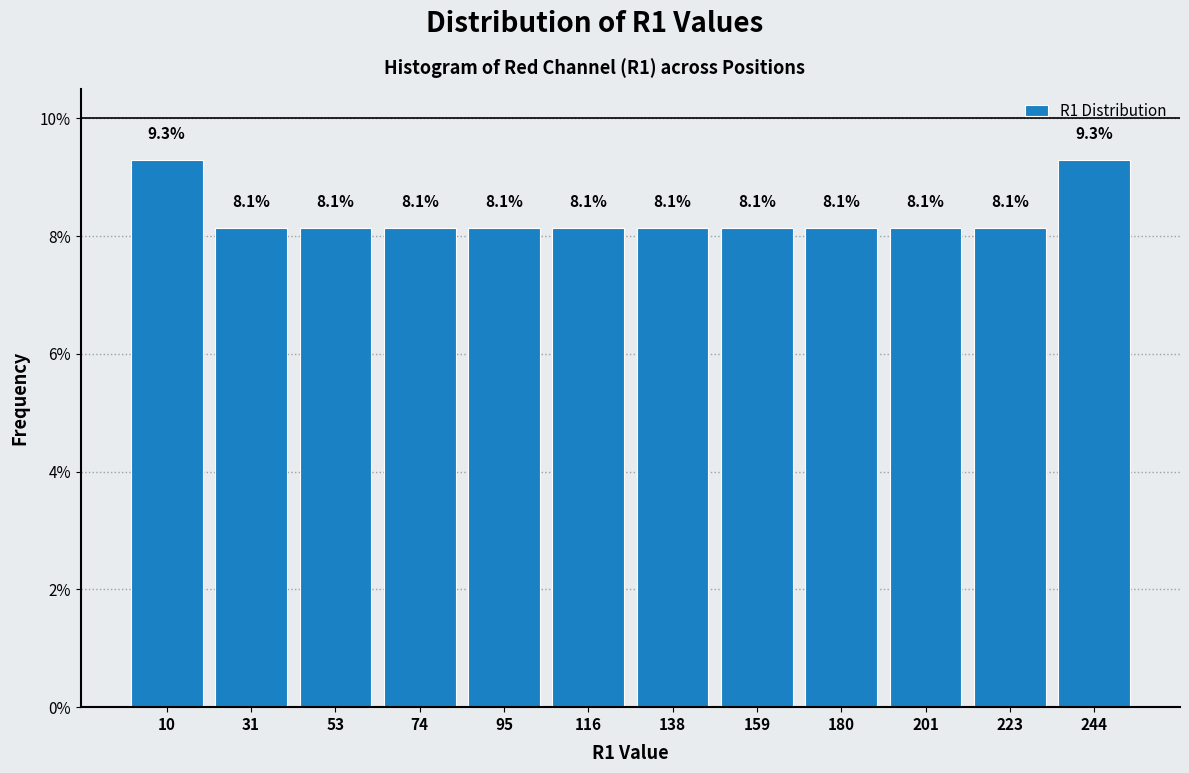

What is the height of the bar covering 170 to 190 on the x-axis? The bar edges are not printed on the chart, so give them approximately, as read against the axis.

8.1